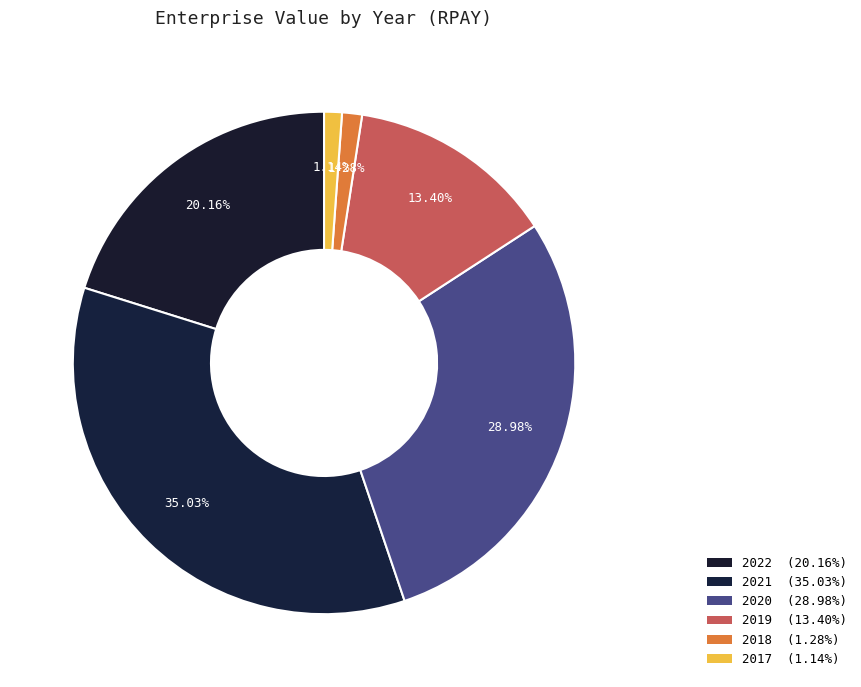

To the nearest percent, what is the combined percentage of 2019 and 2017?

15%